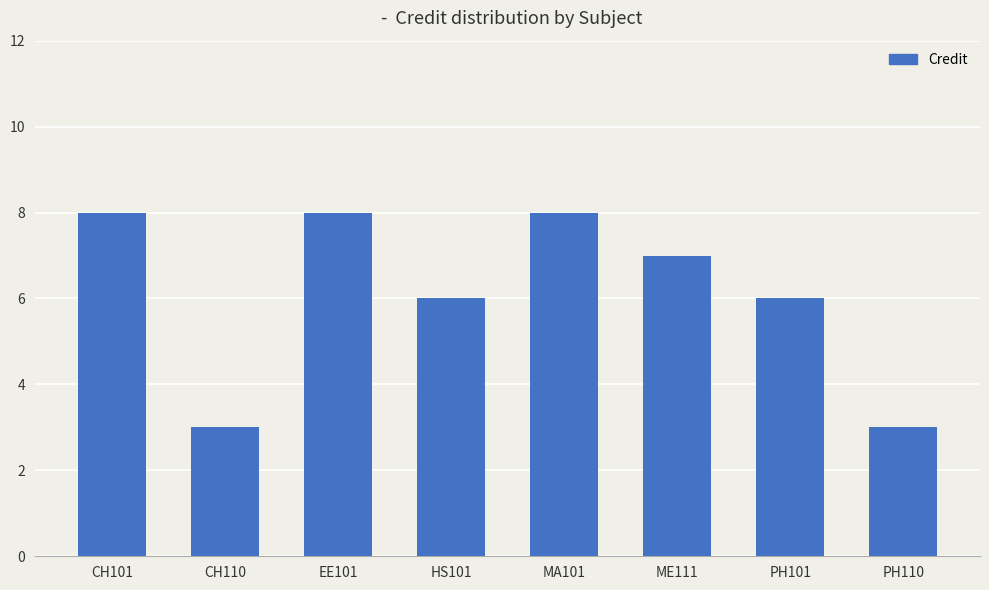

What is the difference between the maximum and minimum values?

5